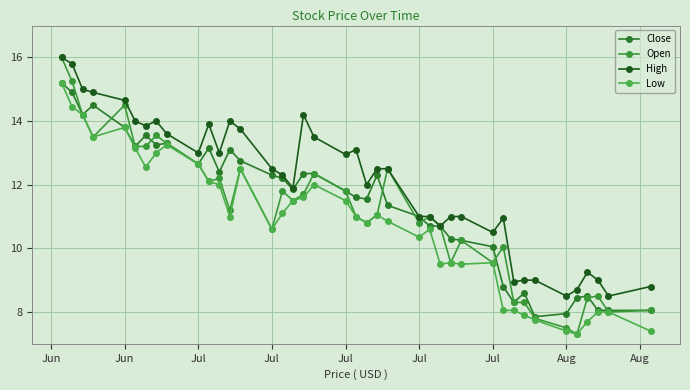

Which series has the largest range (max minus min)?

Open